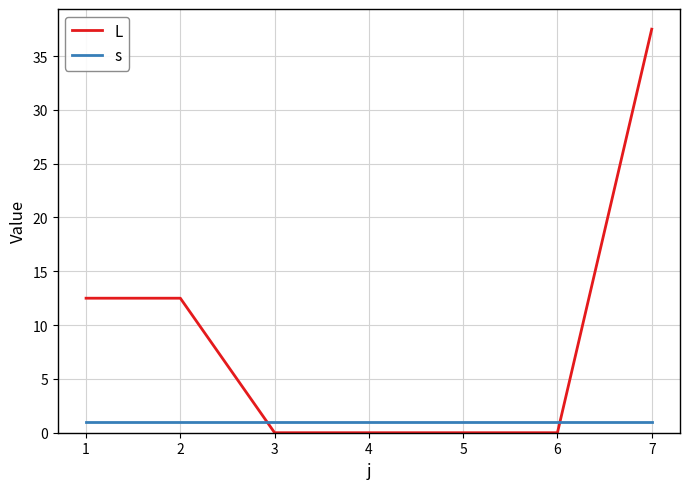

What is the total value across all series at 1?

13.5